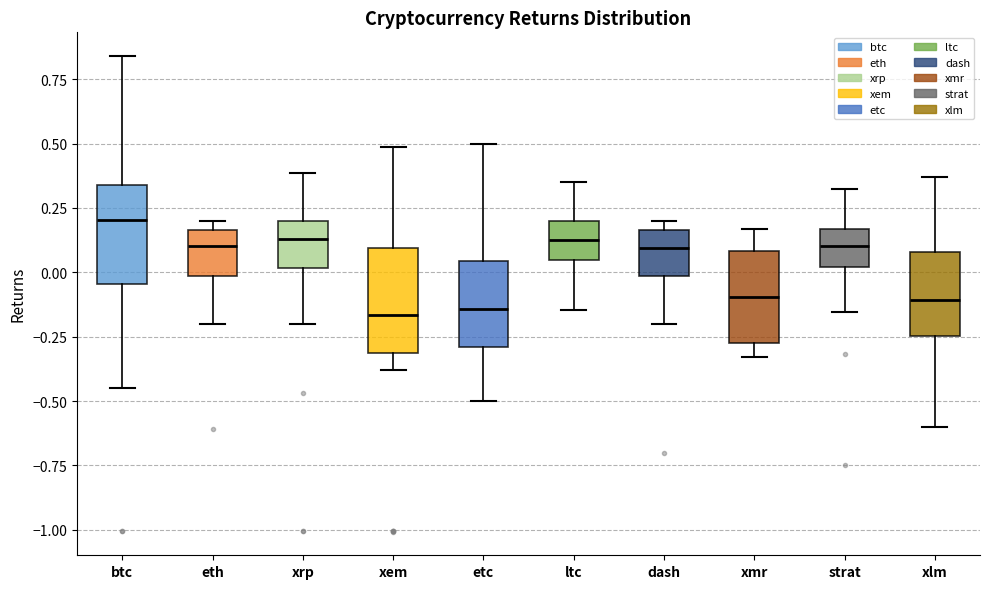

Where does the lower whisker of the box for xmr end on the y-axis? The values are not printed on the chart, so give them approximately, as read against the axis.

-0.35